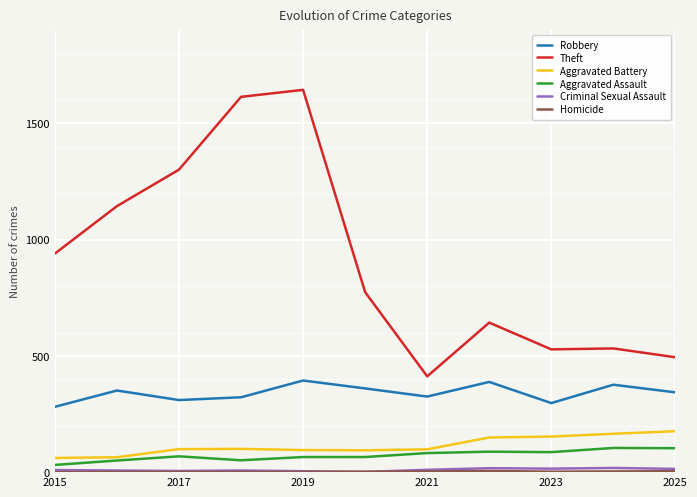

What is the minimum value for Robbery?

281